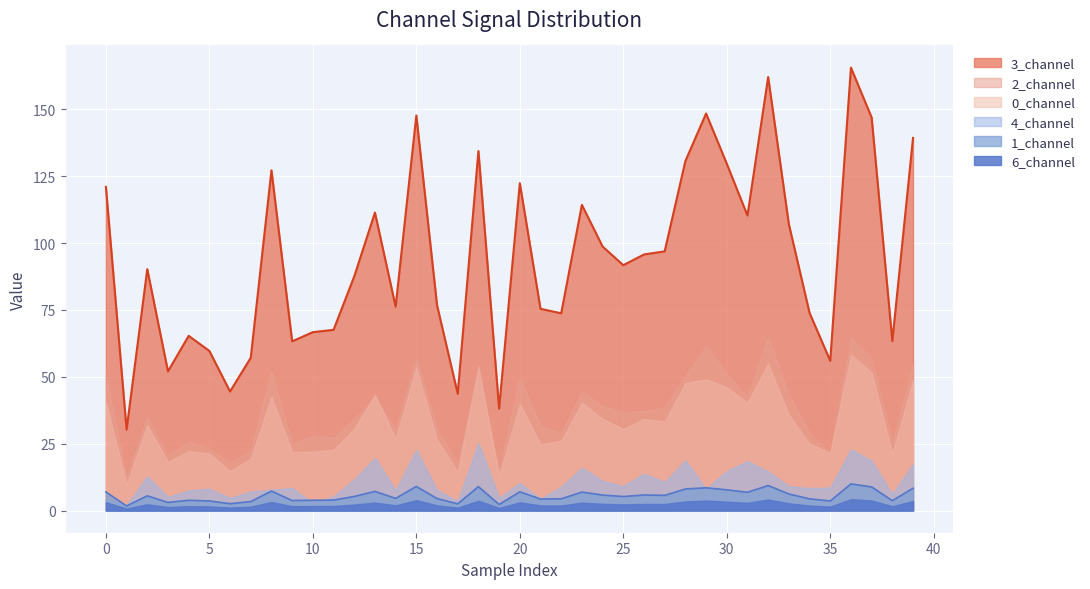

What is the maximum value for 6_channel?

4.3